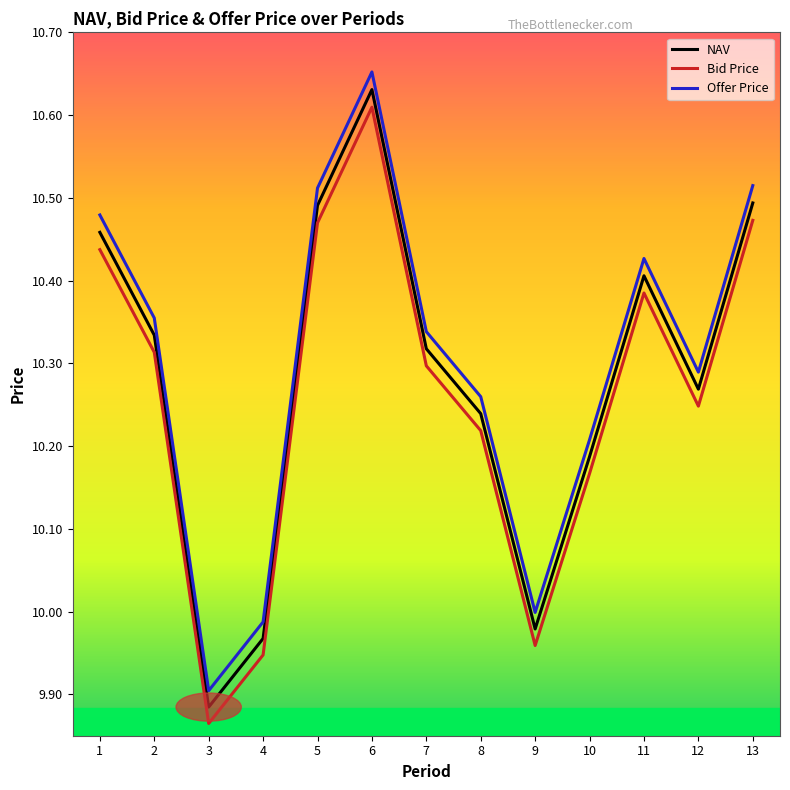

How many lines are shown in the chart?

3